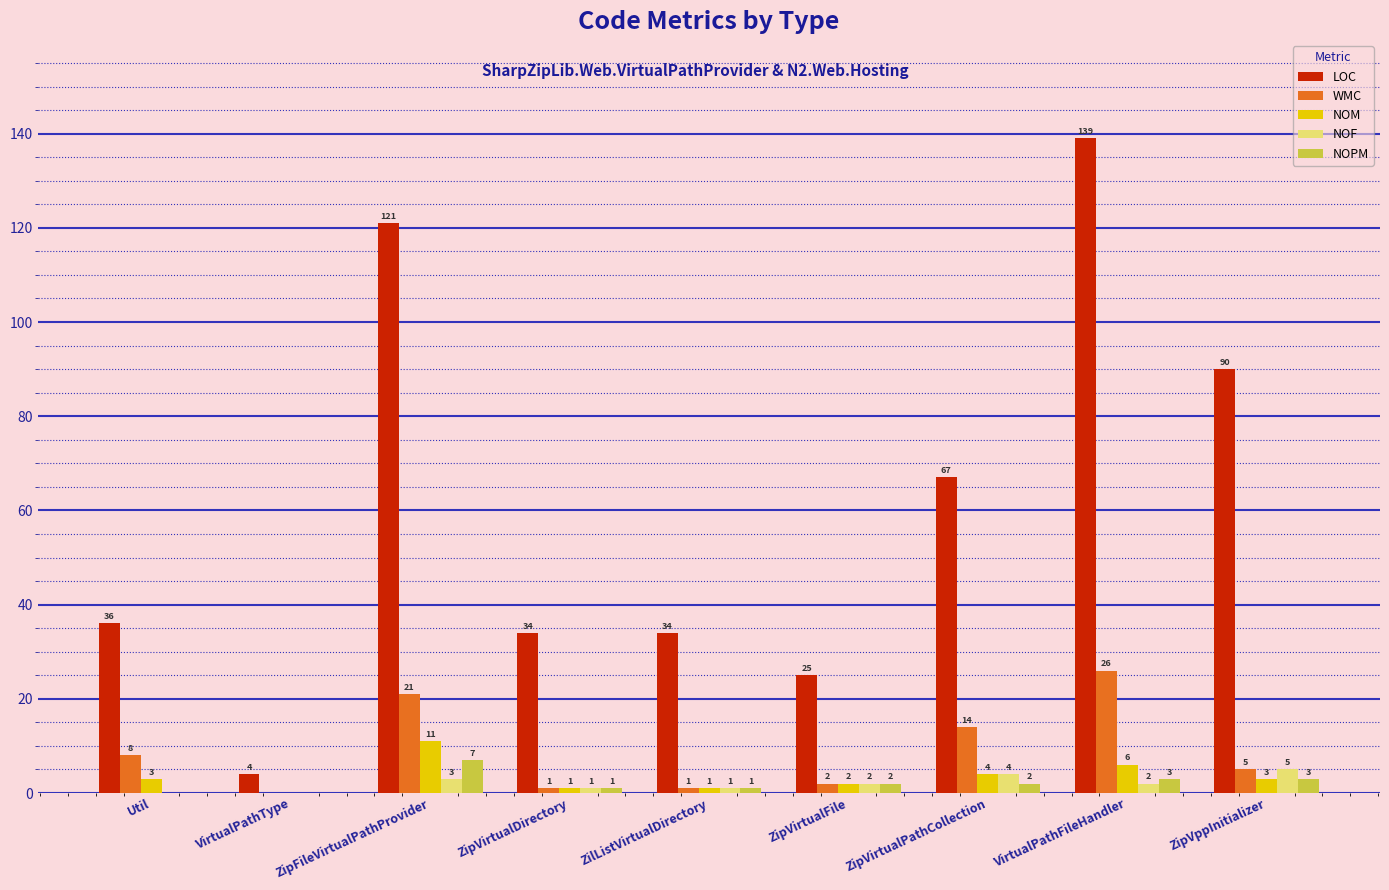

What is the sum of all LOC values?

550